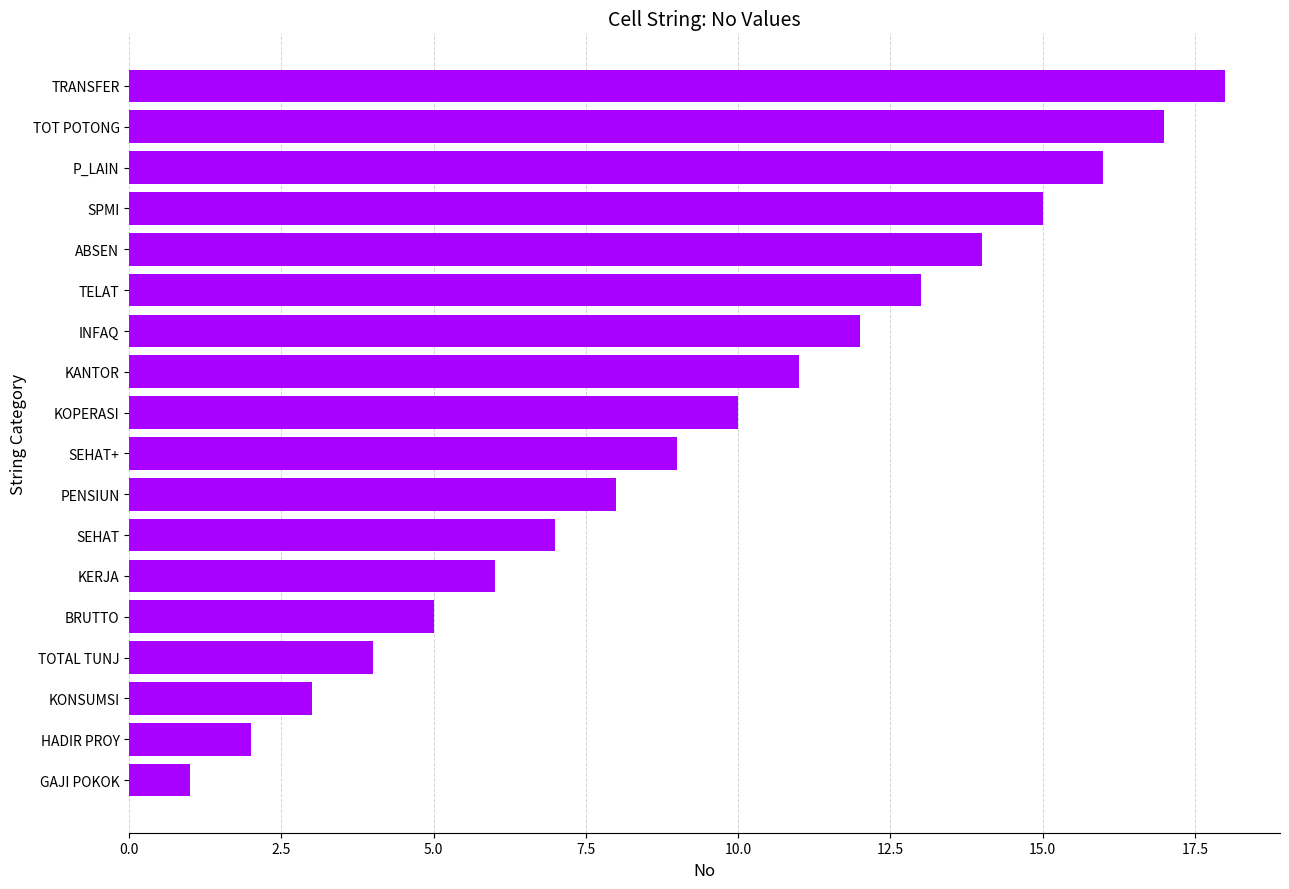

Rank the categories by value from lowest to highest.

GAJI POKOK, HADIR PROY, KONSUMSI, TOTAL TUNJ, BRUTTO, KERJA, SEHAT, PENSIUN, SEHAT+, KOPERASI, KANTOR, INFAQ, TELAT, ABSEN, SPMI, P_LAIN, TOT POTONG, TRANSFER